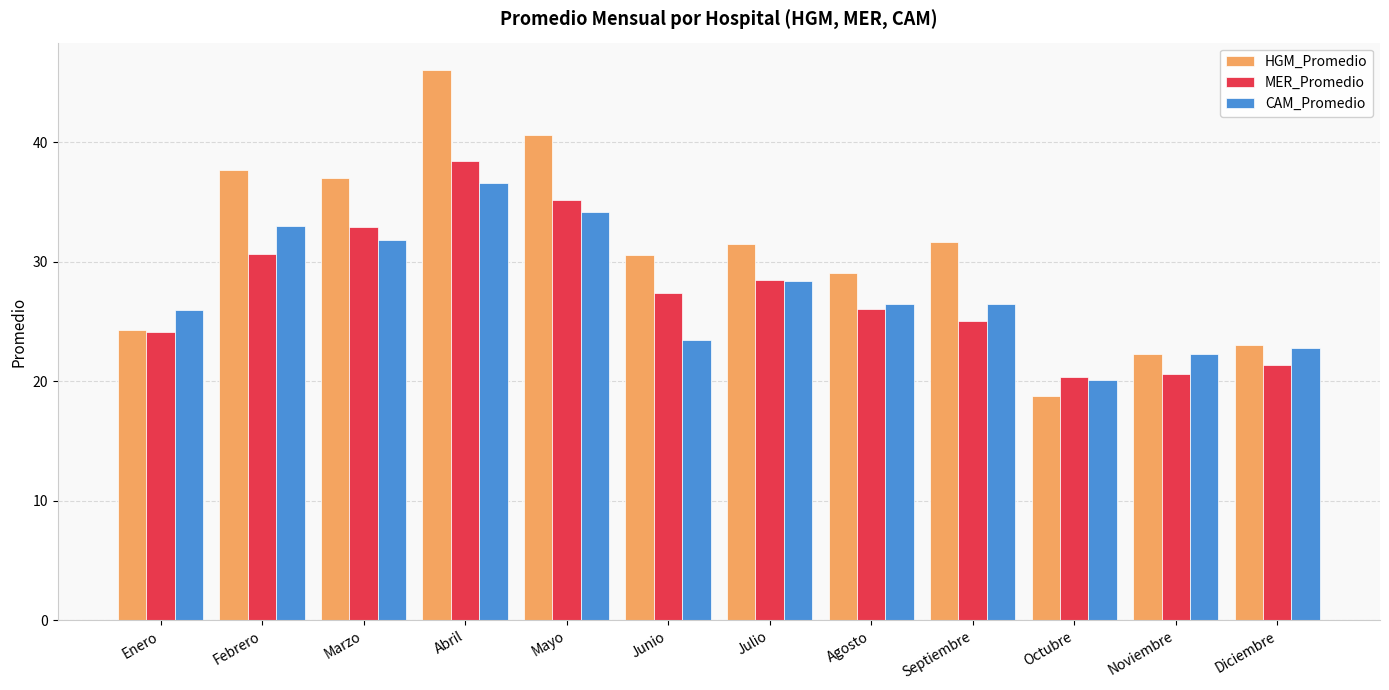

Does the chart contain stacked bars?

No